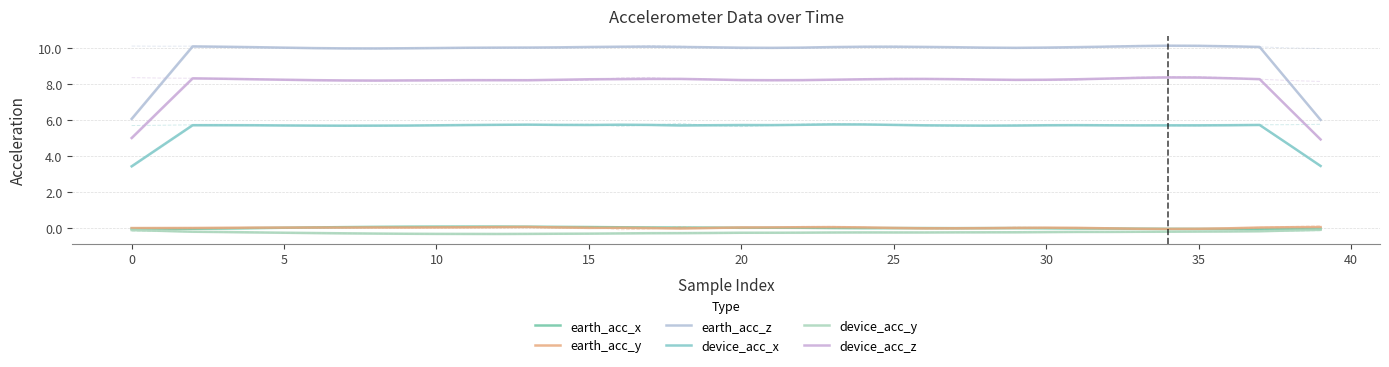

Which series has the largest total across all categories?

earth_acc_z